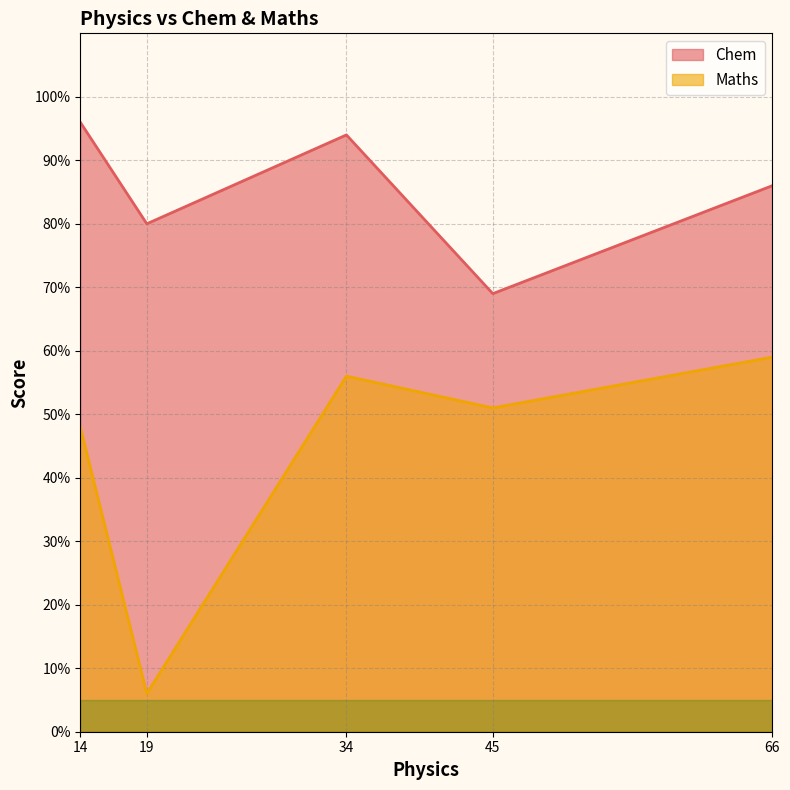

Reading left to right, what are all the values shown in this chart?

Chem: 34=94	14=96	66=86	19=80	45=69
Maths: 34=56	14=48	66=59	19=6	45=51